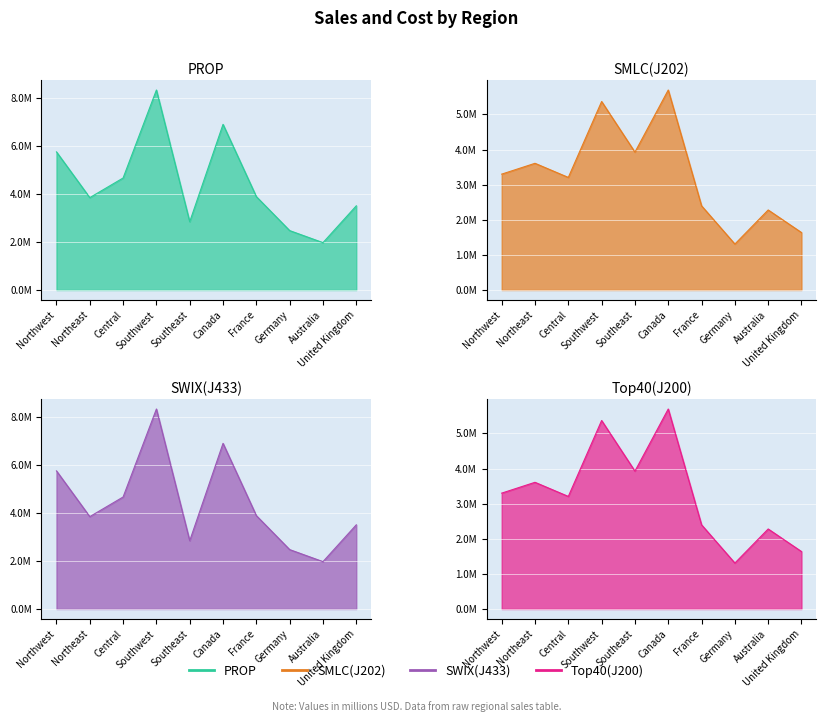

Reading left to right, extract all data points from this chart.

col_4: Northwest=5767342.0	Northeast=3857163.6	Central=4677108.3	Southwest=8351296.7	Southeast=2851419.0	Canada=6917270.9	France=3899045.7	Germany=2481039.2	Australia=1977474.8	United Kingdom=3514865.9
col_5: Northwest=3298694.5	Northeast=3607148.9	Central=3205014.1	Southwest=5366575.7	Southeast=3925071.4	Canada=5693988.9	France=2396539.8	Germany=1307949.8	Australia=2278549.0	United Kingdom=1635823.4